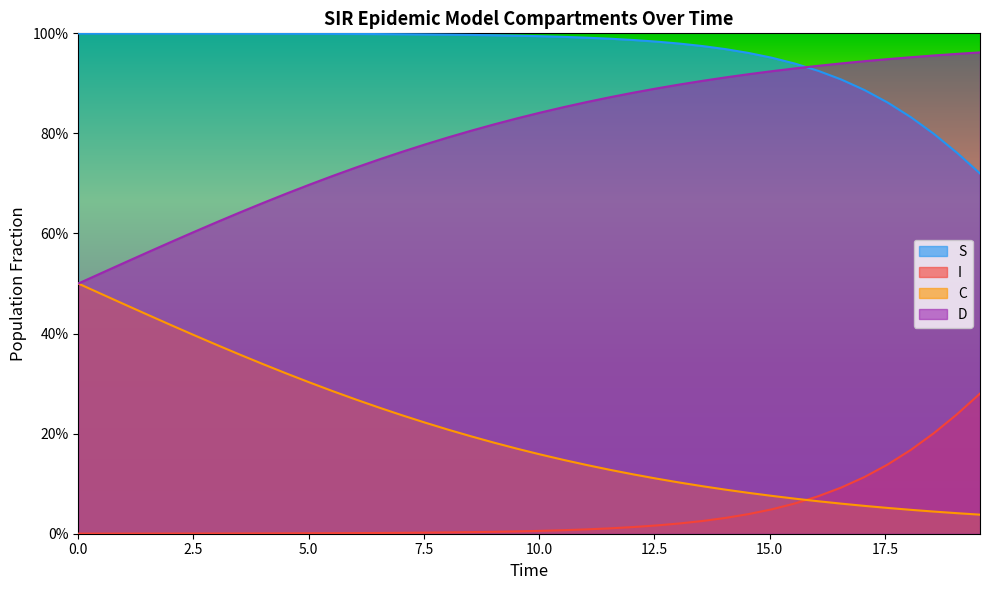

True or false: S has a value of 1.5 at 9.

False